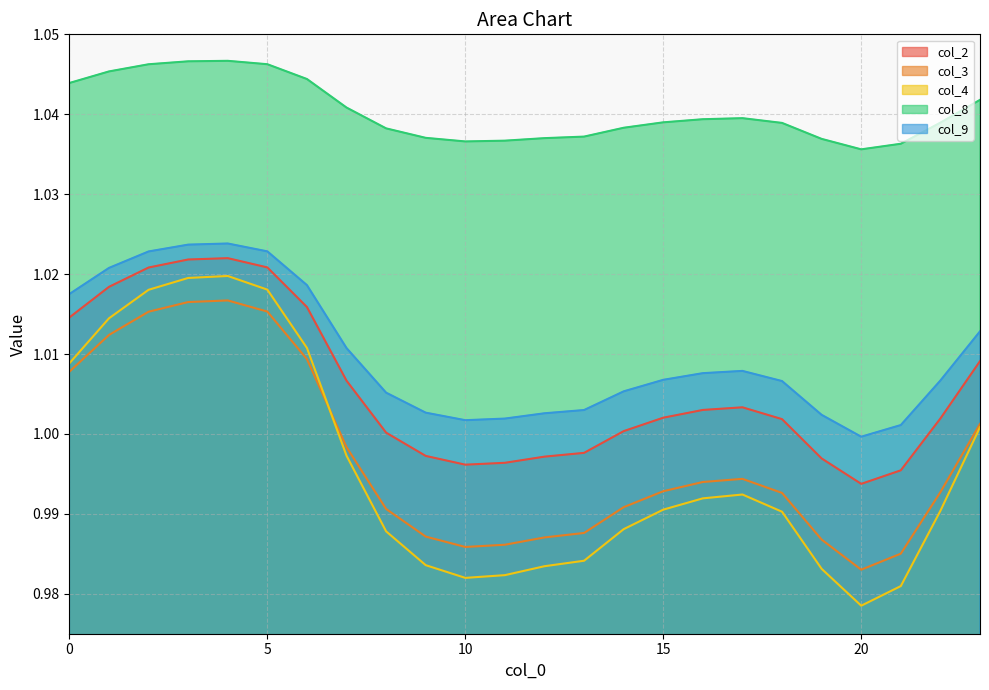

What is the value of the col_4 point at the 12th from the left?

1.0